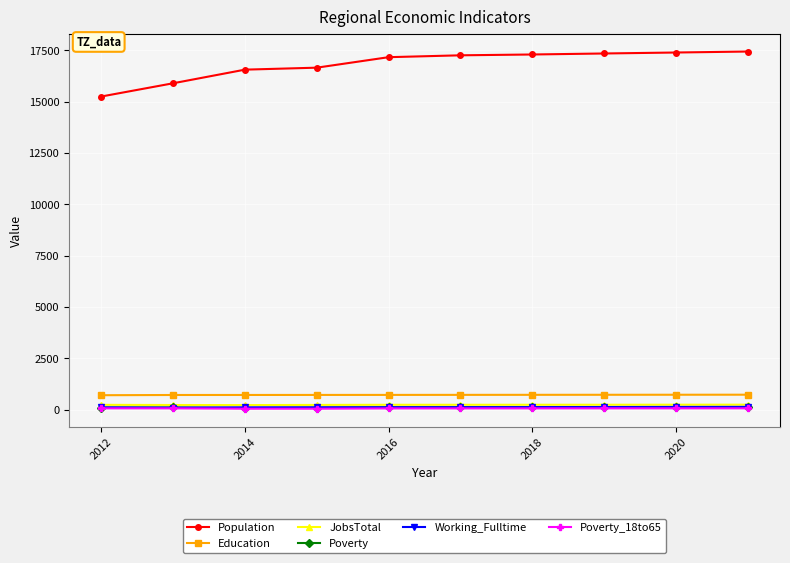

What is the highest value of the Education series?

729